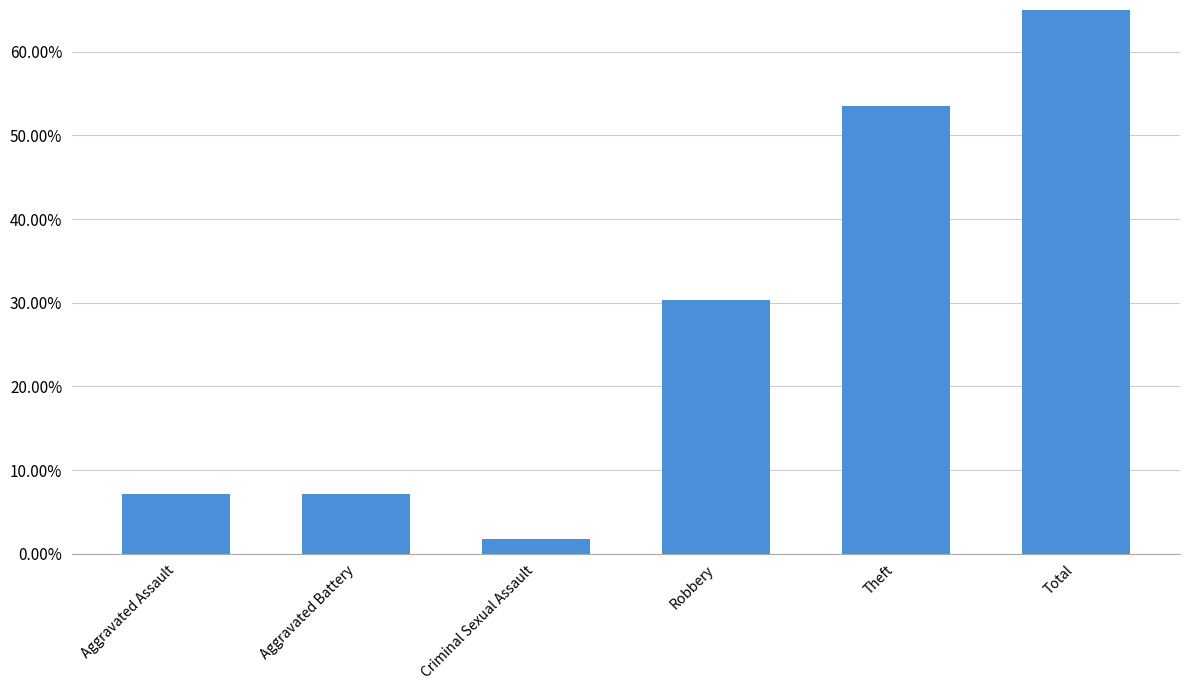

Count the number of data series in this chart.

1